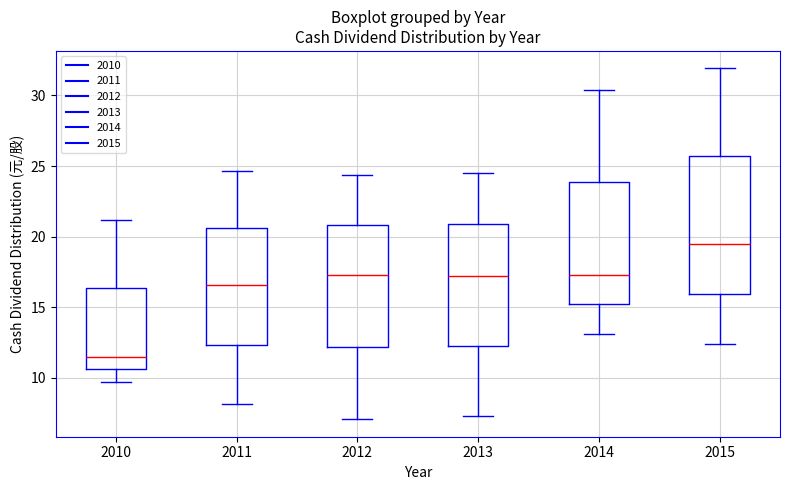

Where is the upper edge of the box at x = 2012 on the y-axis? The values are not printed on the chart, so give them approximately, as read against the axis.

21.0